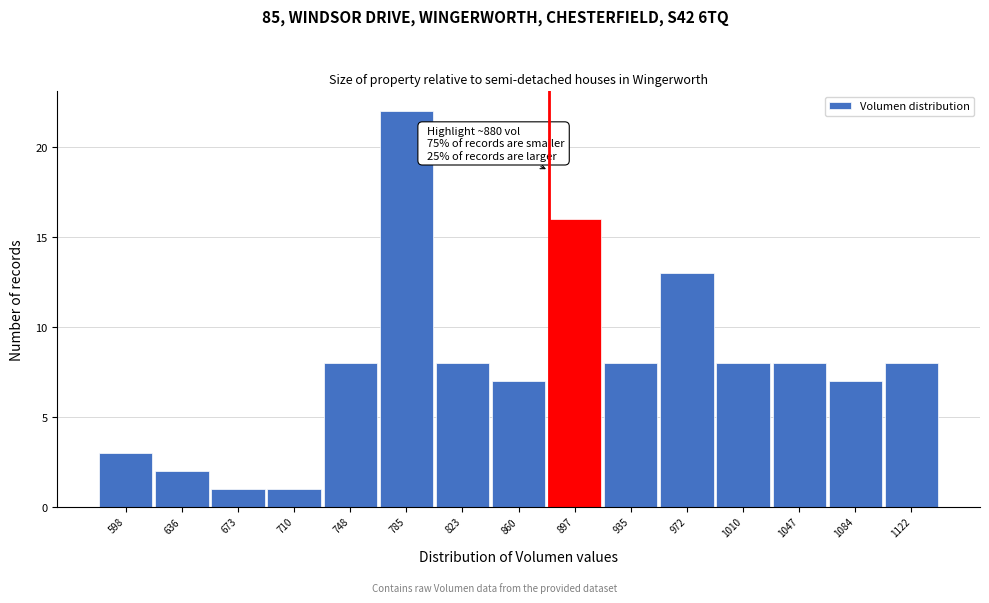

Which range on the x-axis has the tallest bar?

765 to 805